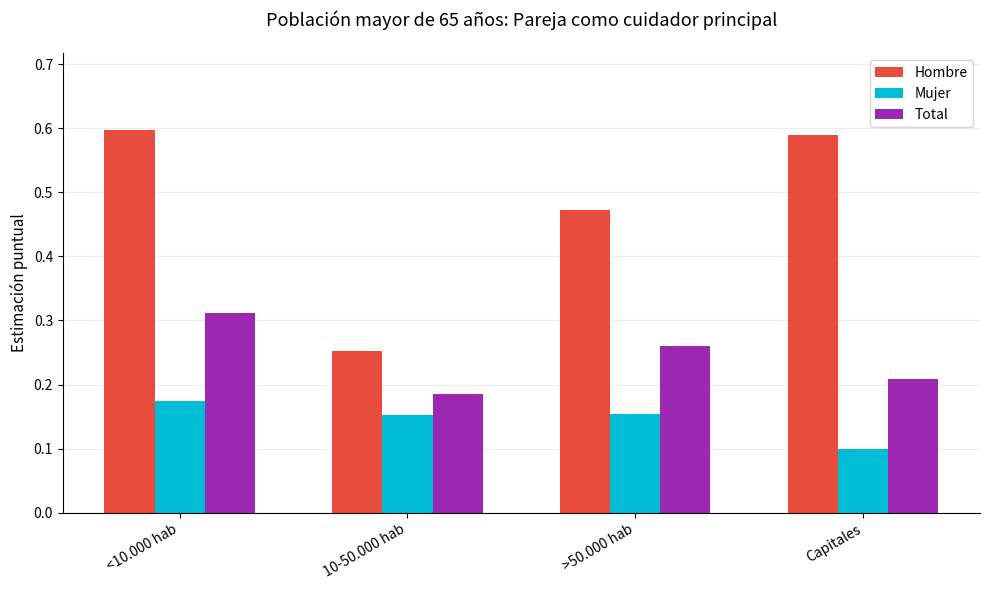

The value of Total at >50.000 hab is 0.1. True or false?

False